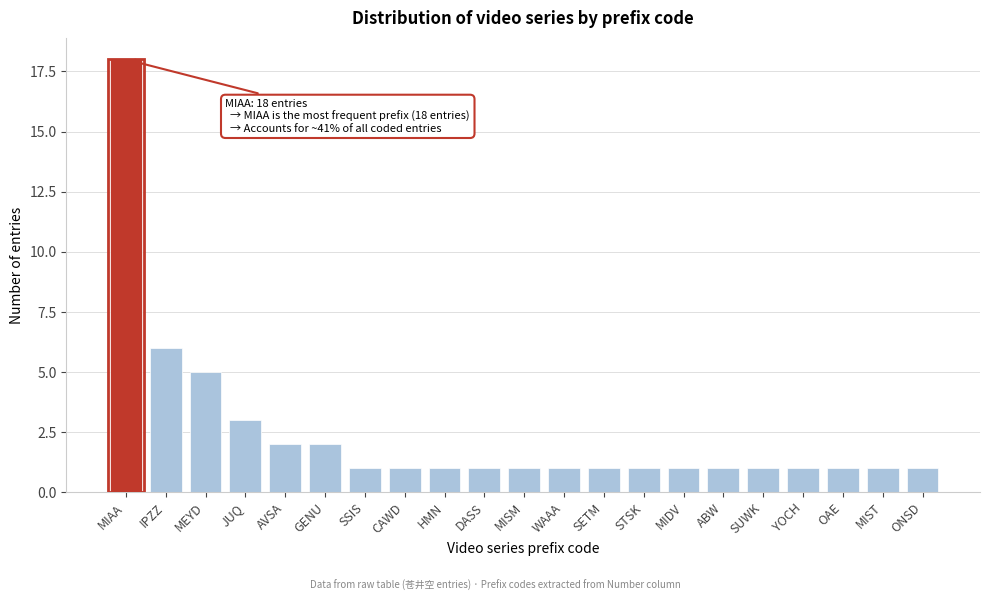

Reading left to right, what are all the values shown in this chart?

18	6	5	3	2	2	1	1	1	1	1	1	1	1	1	1	1	1	1	1	1